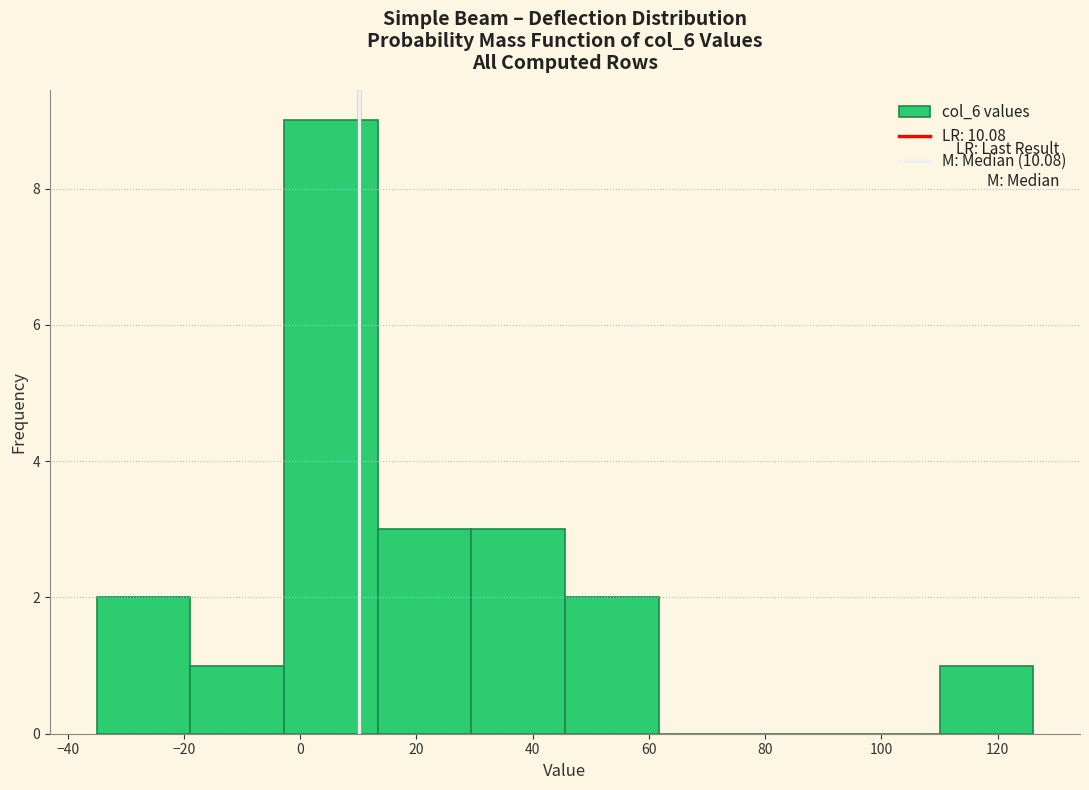

Which range on the x-axis has the tallest bar?

-2 to 14